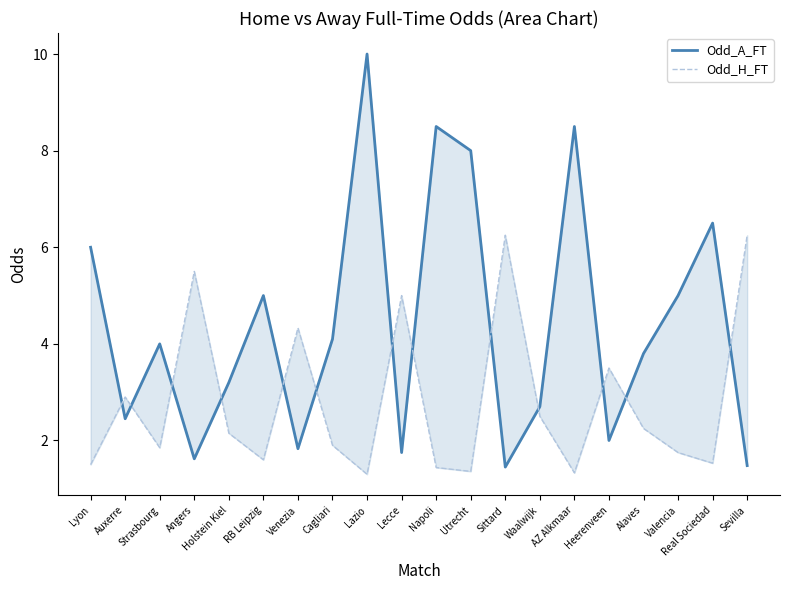

Reading left to right, transcribe all the data shown in this chart.

Odd_A_FT: Lyon=6.0	Auxerre=2.5	Strasbourg=4.0	Angers=1.6	Holstein Kiel=3.2	RB Leipzig=5.0	Venezia=1.8	Cagliari=4.1	Lazio=10.0	Lecce=1.8	Napoli=8.5	Utrecht=8.0	Sittard=1.4	Waalwijk=2.7	AZ Alkmaar=8.5	Heerenveen=2.0	Alaves=3.8	Valencia=5.0	Real Sociedad=6.5	Sevilla=1.5
Odd_H_FT: Lyon=1.5	Auxerre=2.9	Strasbourg=1.9	Angers=5.5	Holstein Kiel=2.1	RB Leipzig=1.6	Venezia=4.3	Cagliari=1.9	Lazio=1.3	Lecce=5.0	Napoli=1.4	Utrecht=1.4	Sittard=6.2	Waalwijk=2.5	AZ Alkmaar=1.3	Heerenveen=3.5	Alaves=2.2	Valencia=1.8	Real Sociedad=1.5	Sevilla=6.2